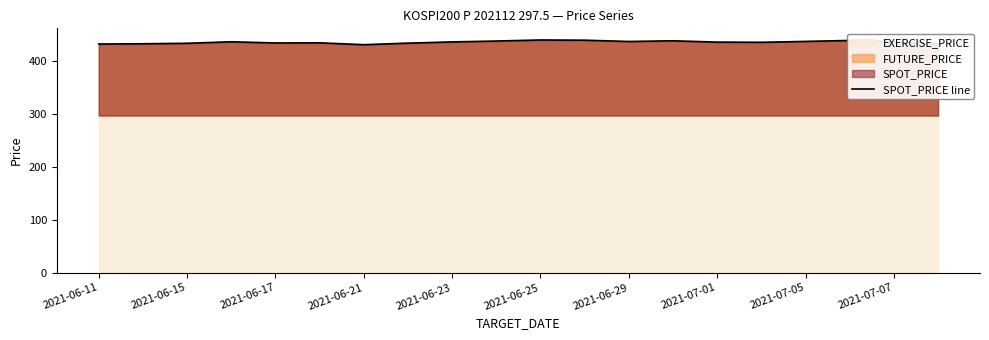

Reading left to right, what are all the values shown in this chart?

432.8	433.2	434.1	437.0	434.7	435.0	431.5	434.4	436.7	438.4	440.4	440.0	437.5	438.8	436.3	436.0	437.7	439.5	437.0	432.6